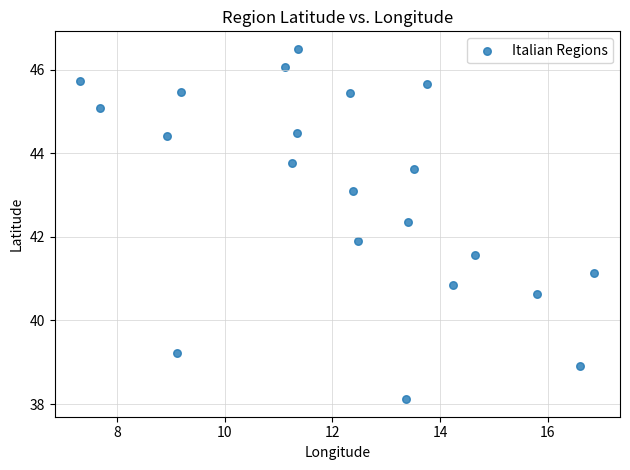

What is the range of Y values (max minus min)?

8.4